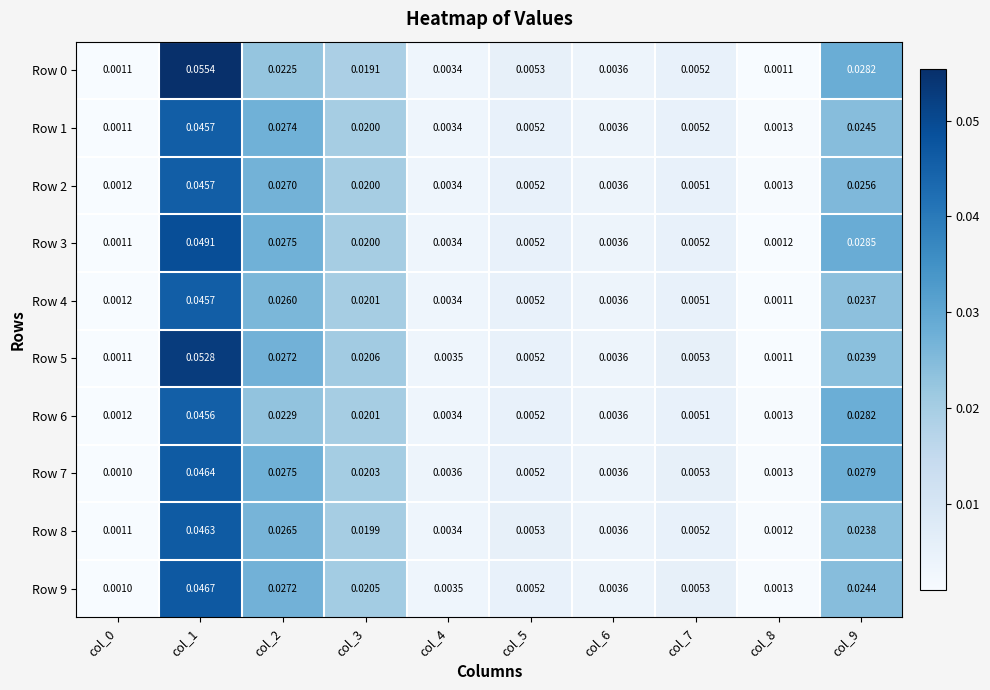

Is the value of Row 1 at col_6 greater than the value of Row 5 at col_9?

No